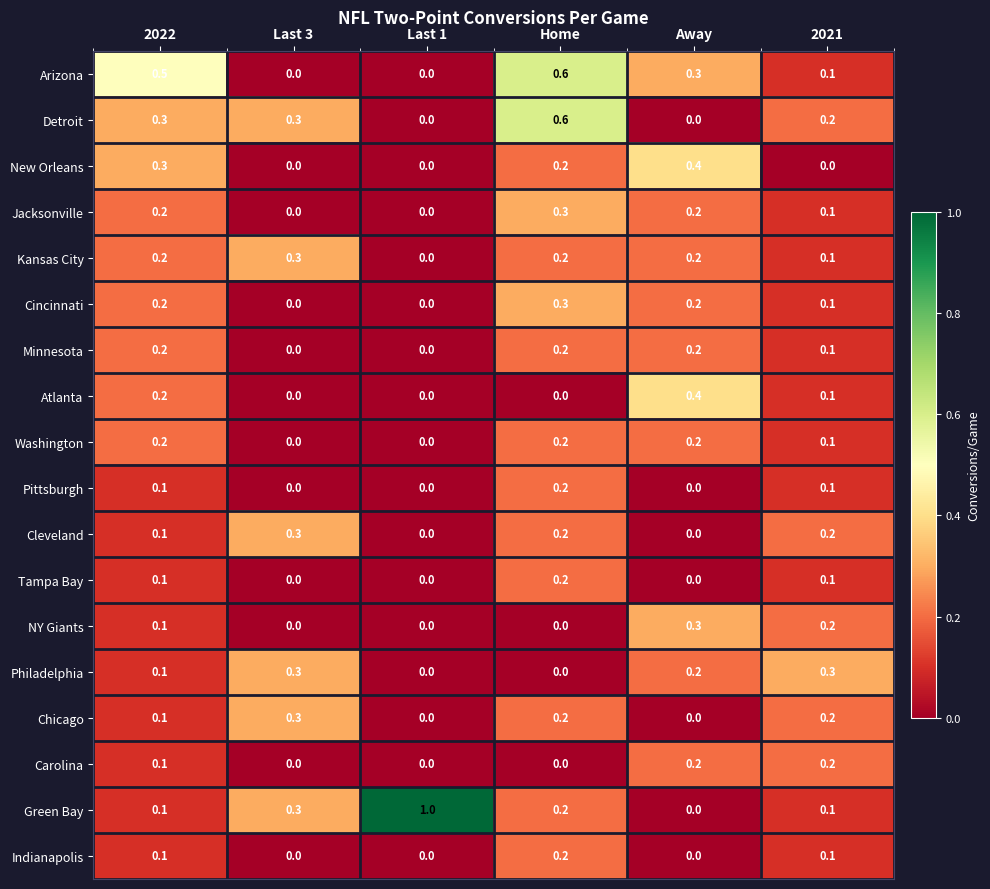

How many values in Indianapolis are above zero?

3